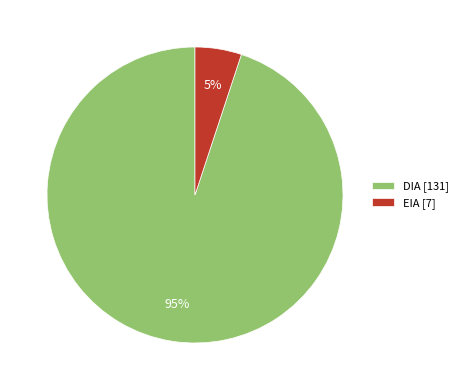

The EIA [7] slice represents 1% of the pie. True or false?

False